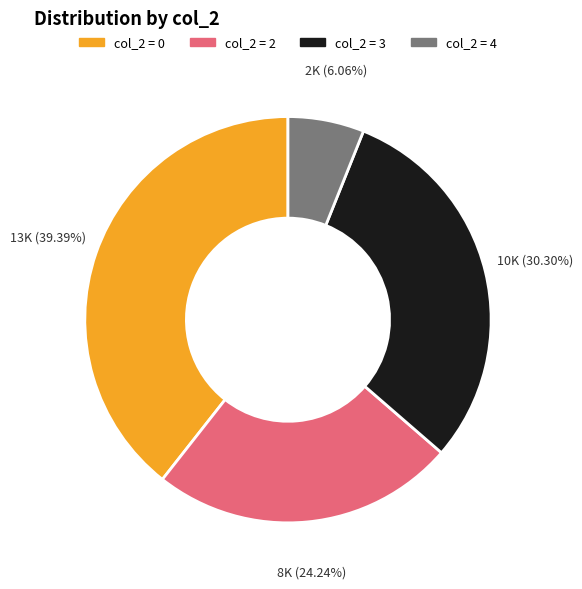

Does any single category account for the majority?

No